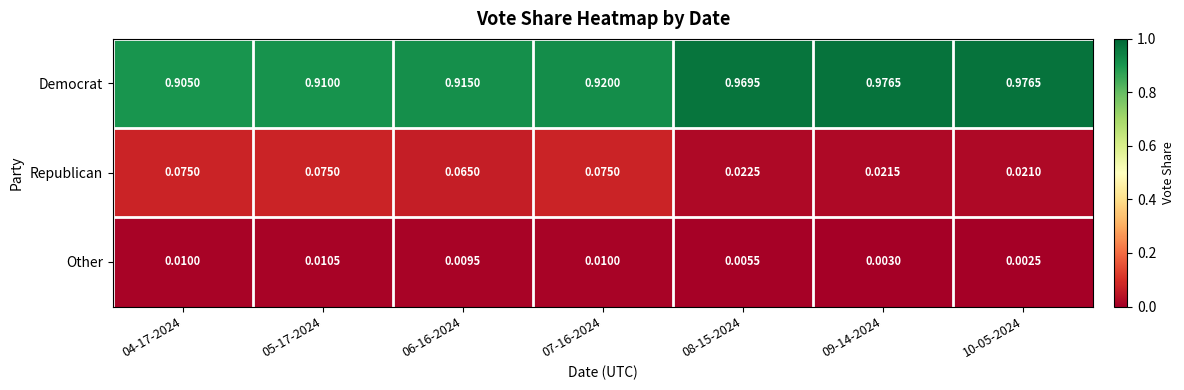

Rank the series at 04-17-2024 from highest to lowest value.

Democrat, Republican, Other